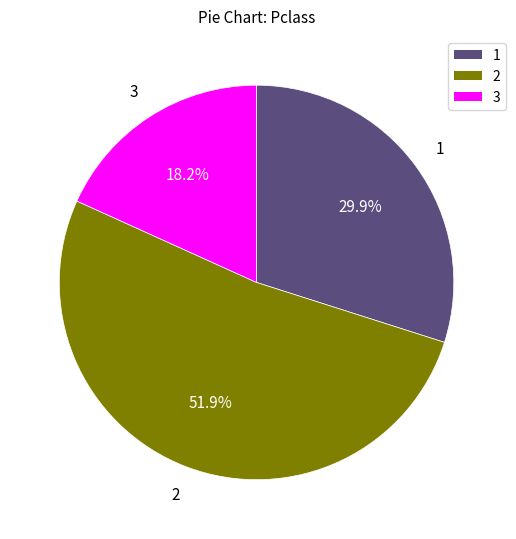

Is there any slice that represents more than half of the pie?

Yes